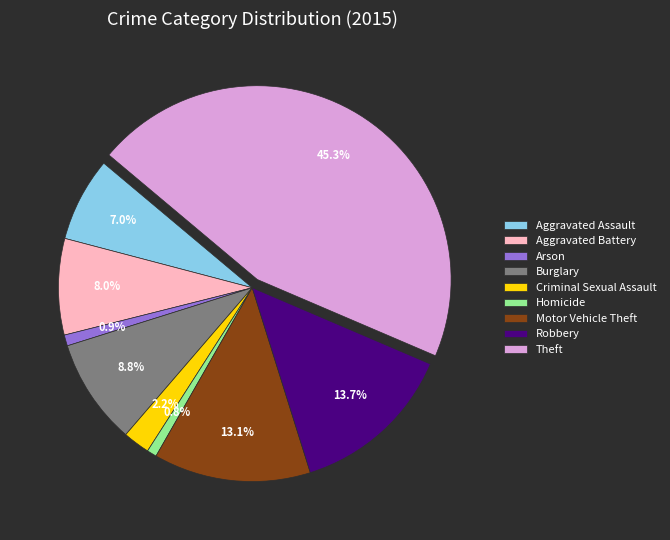

Which slice is the largest?

Theft